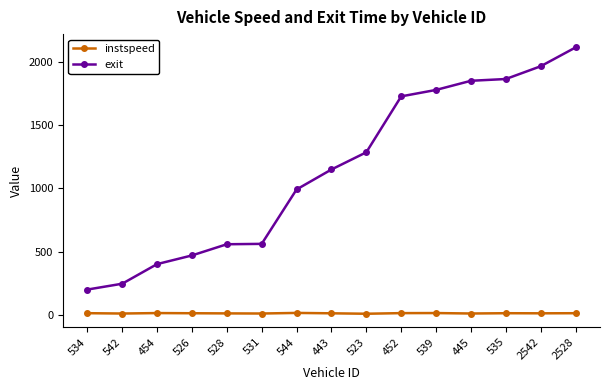

True or false: instspeed and exit intersect in this chart.

False